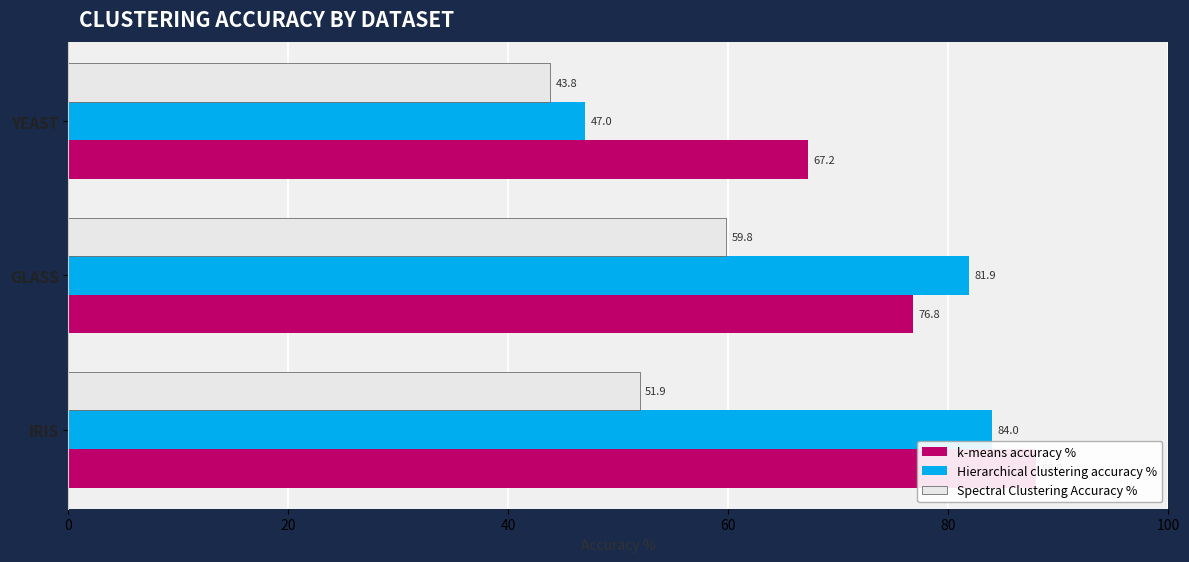

Reading right to left, what are all the values shown in this chart?

k-means accuracy %: 67.2	76.8	88.0
Hierarchical clustering accuracy %: 47.0	81.9	84.0
Spectral Clustering Accuracy %: 43.8	59.8	51.9